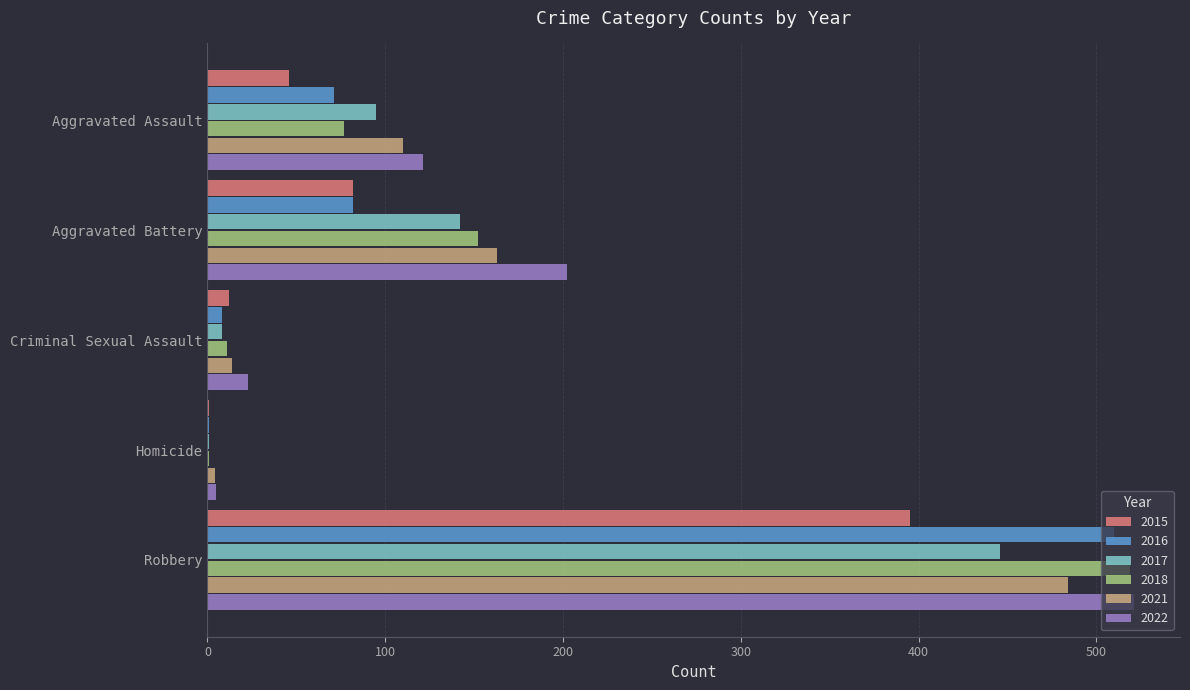

Which series changed the most between Aggravated Battery and Robbery?

2016